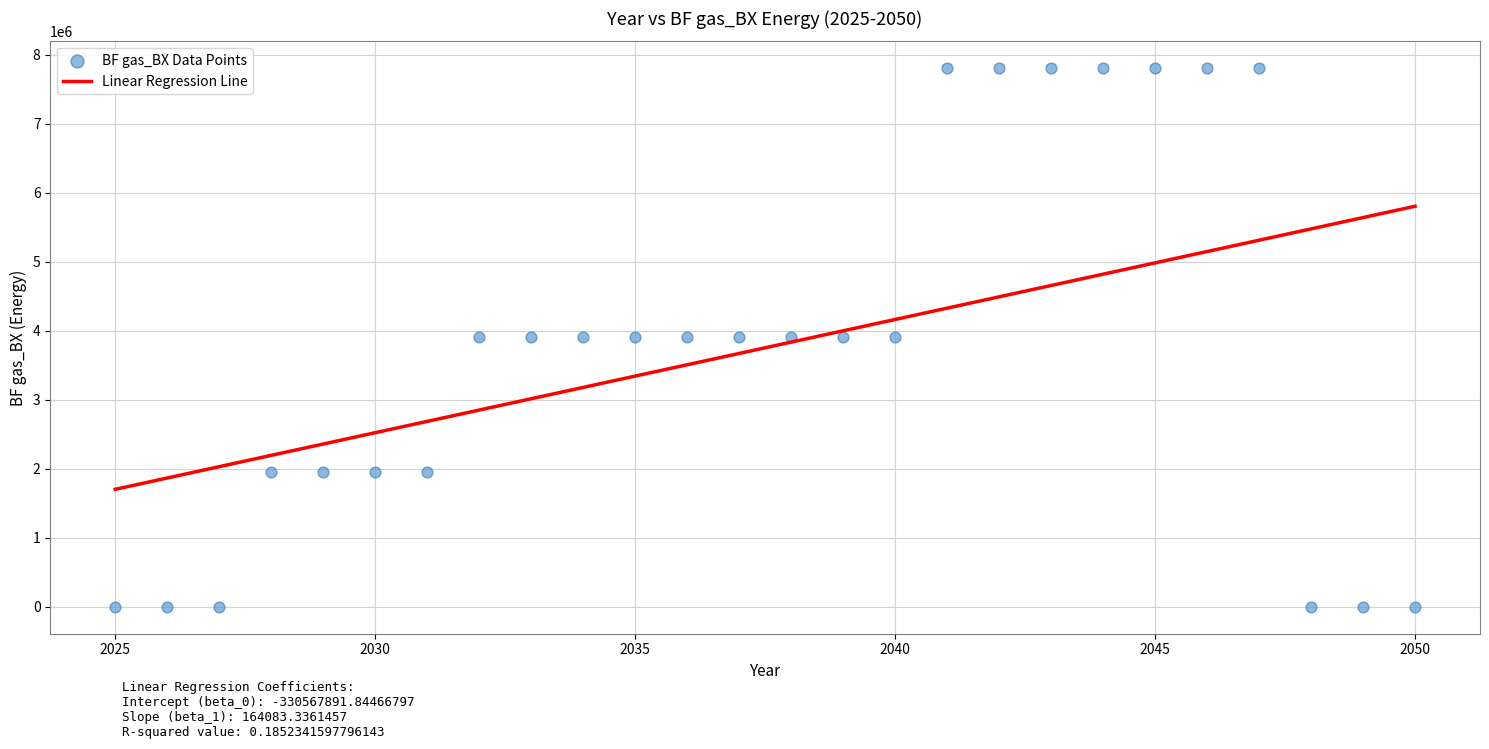

What is the range of X values (max minus min)?

25.0